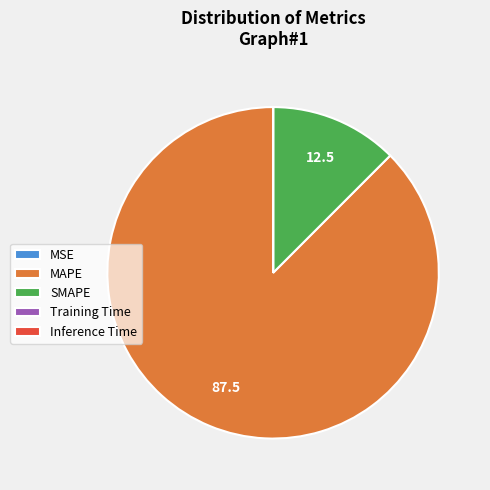

Is there a majority slice in this chart?

Yes